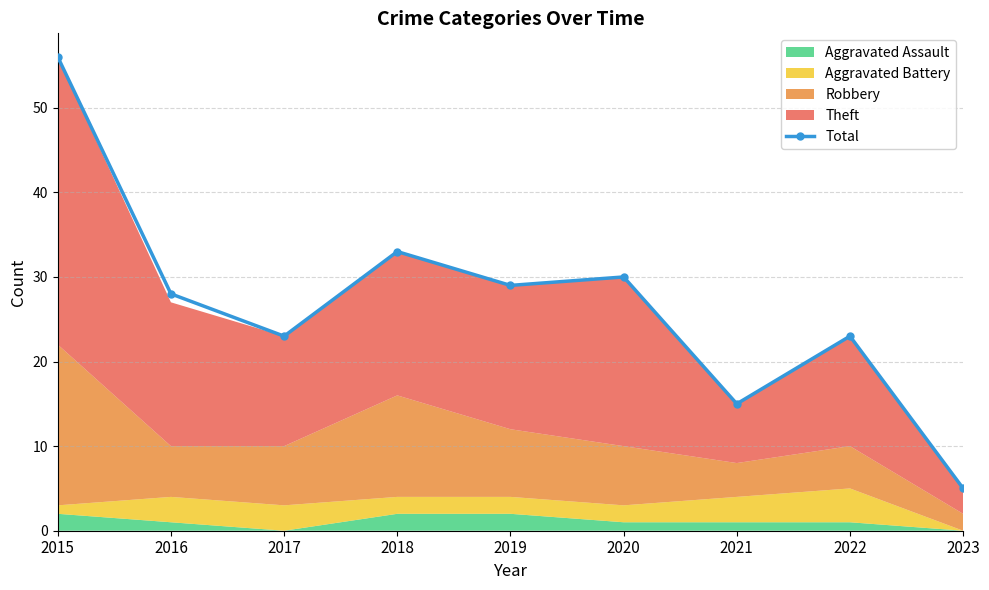

What is the value of the 2nd point from the left?

28